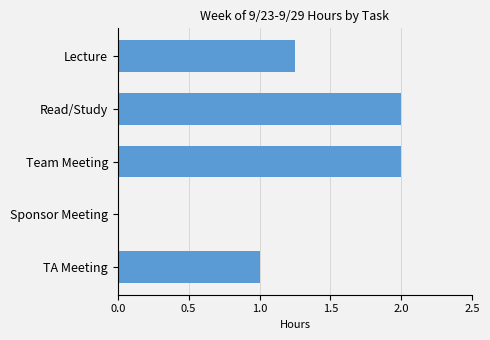

The chart shows a value of 2.0 at Read/Study. True or false?

True